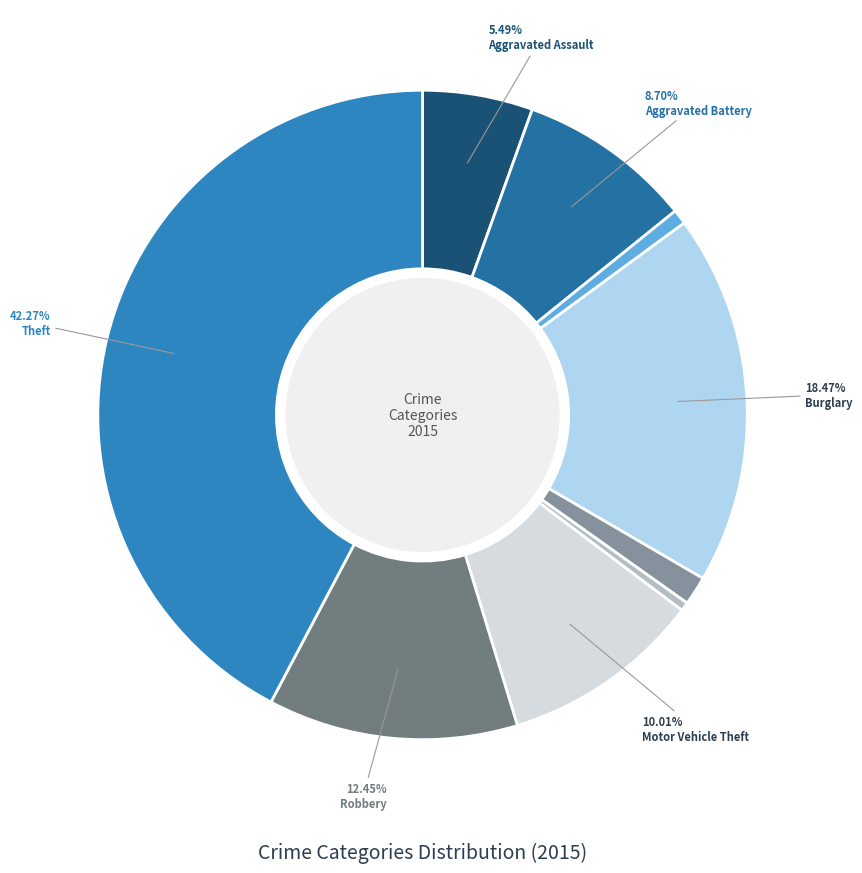

Is there a majority slice in this chart?

No